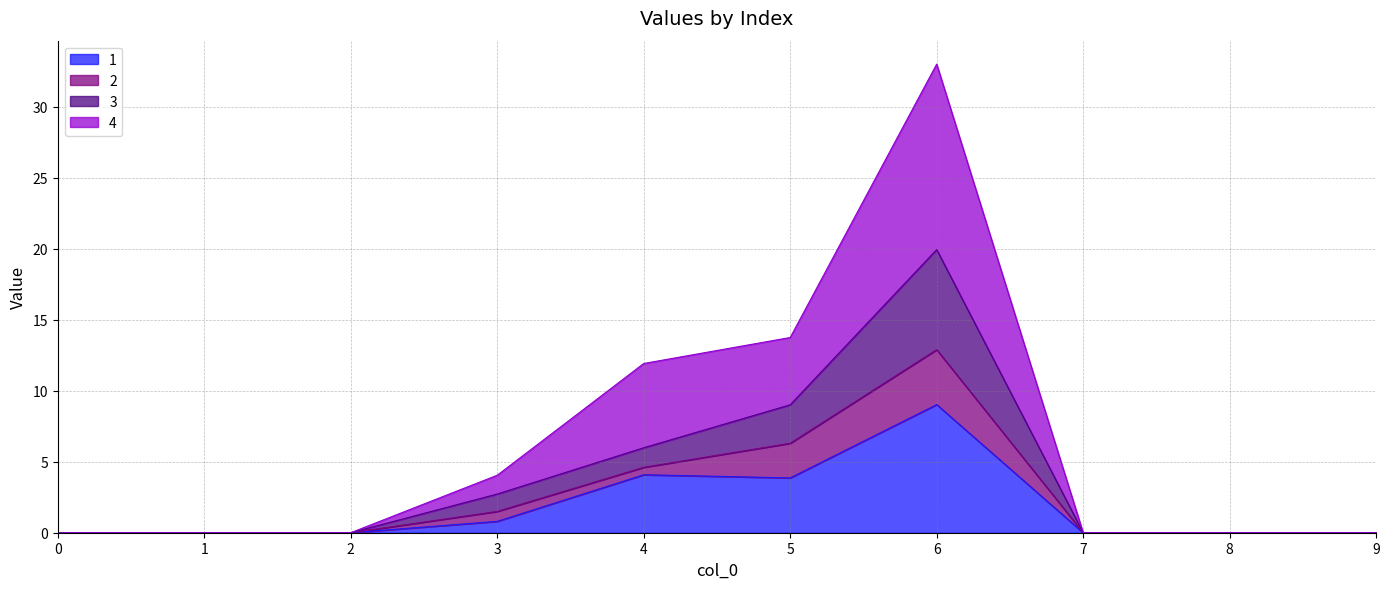

List the labels in order of 1 value, smallest first.

0, 1, 2, 7, 8, 9, 3, 5, 4, 6